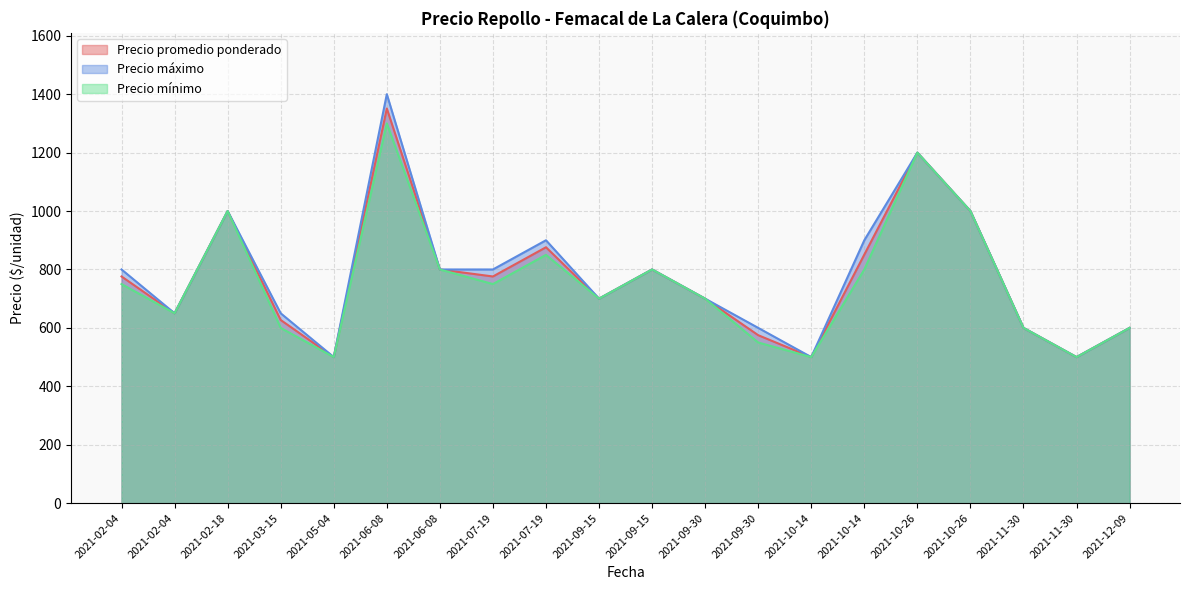

What is the label of the 15th point from the left?

2021-10-14